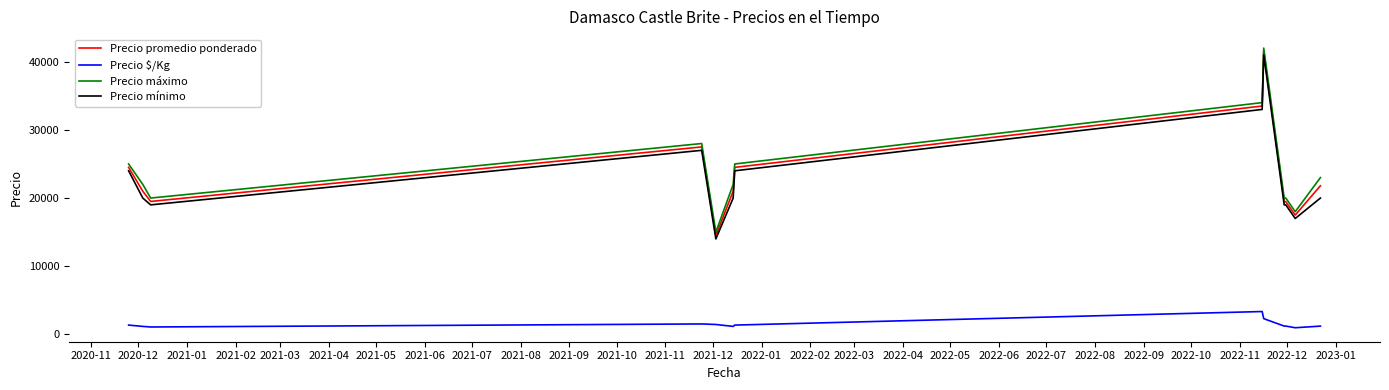

How many lines are shown in the chart?

4